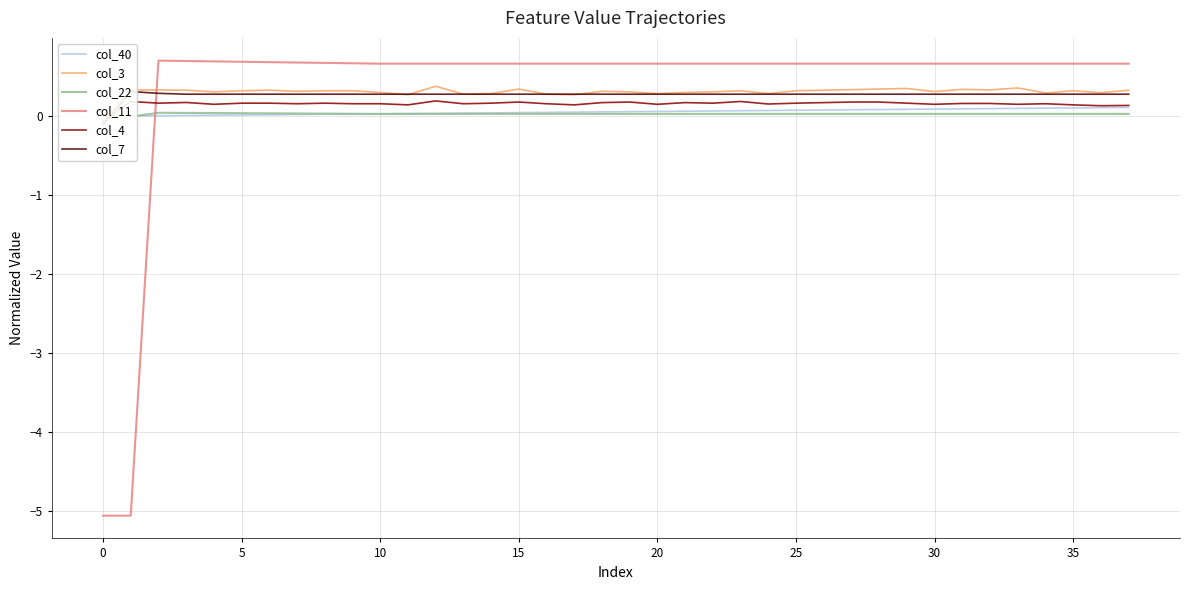

Is it true that col_7 equals 0.5 at 5?

False